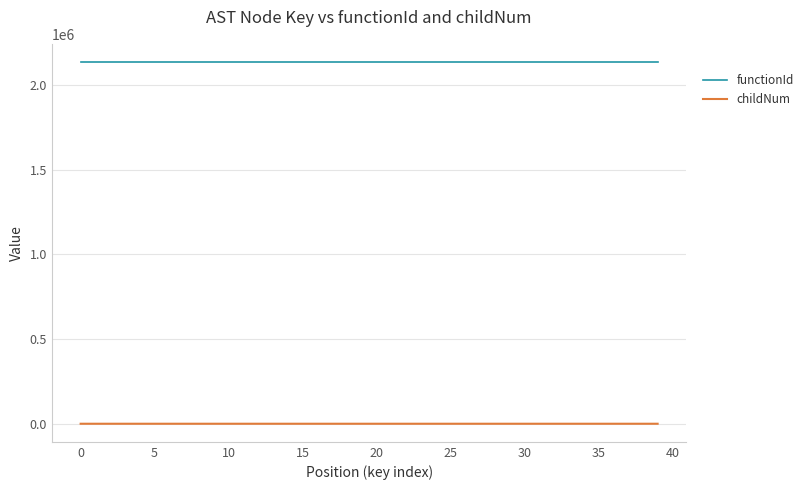

True or false: functionId and childNum cross at least once.

False